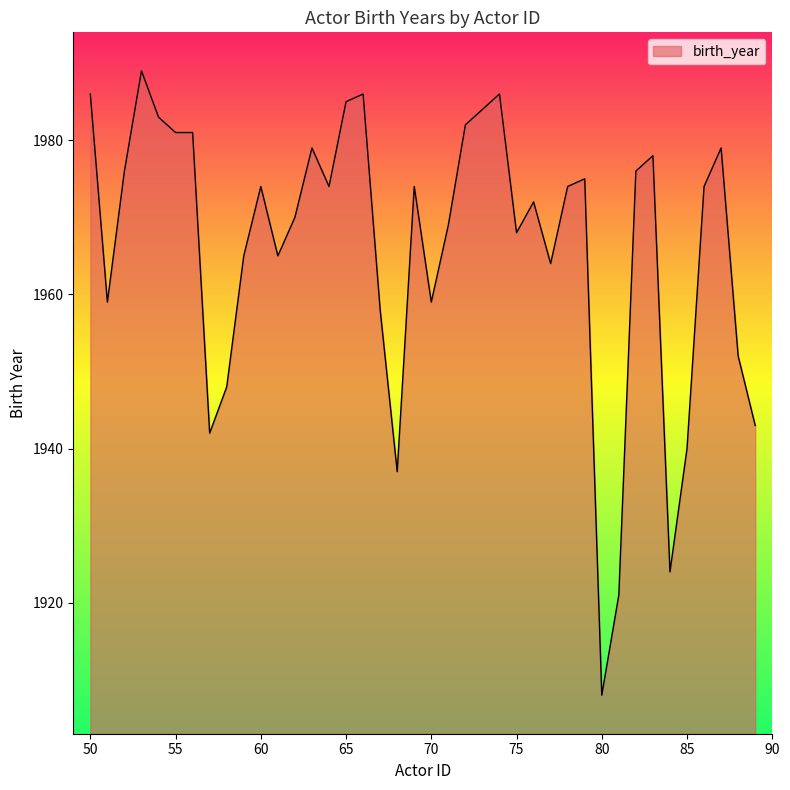

How many lines are shown in the chart?

1